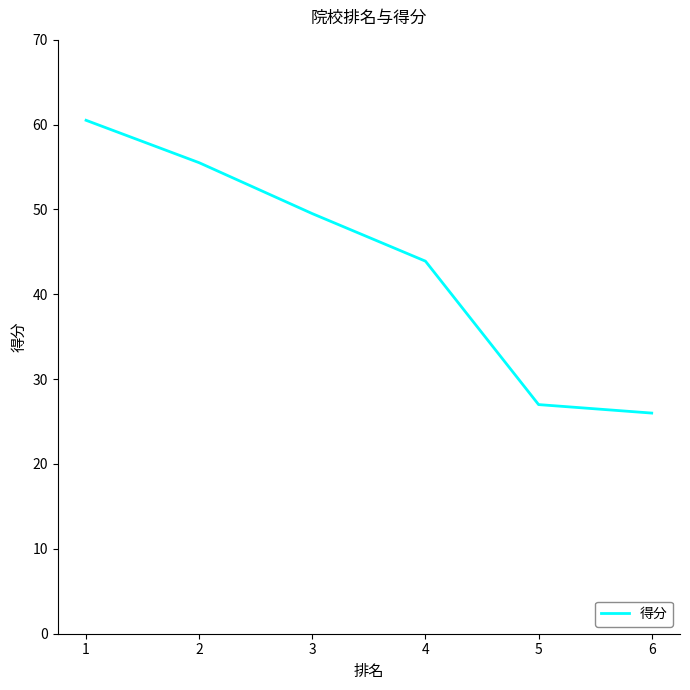

The value at 1 is 25.9. True or false?

False